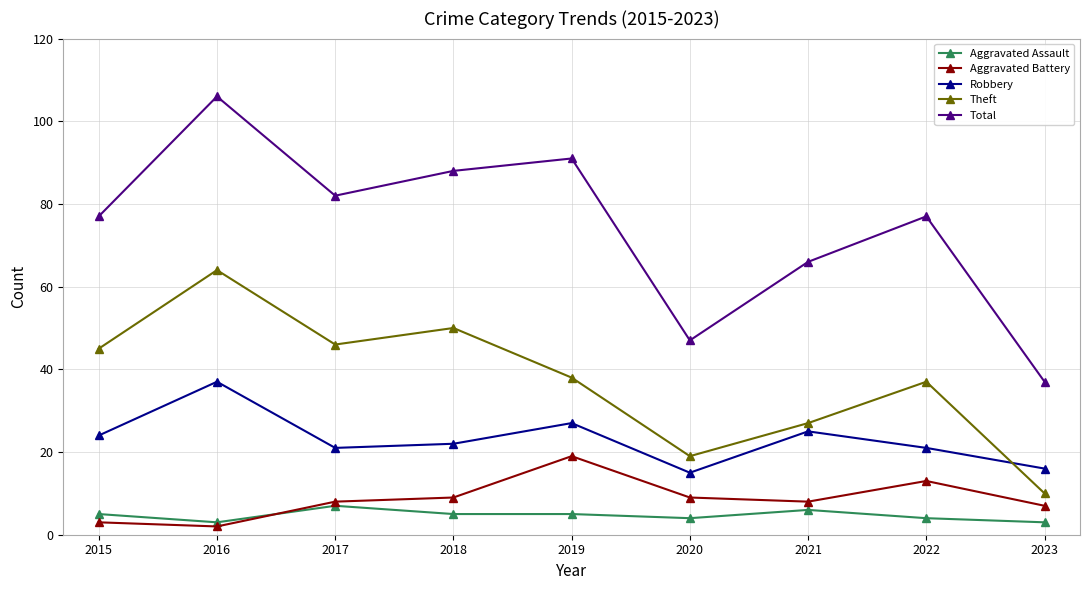

In Theft, how many points are higher than both neighbors (excluding endpoints)?

3